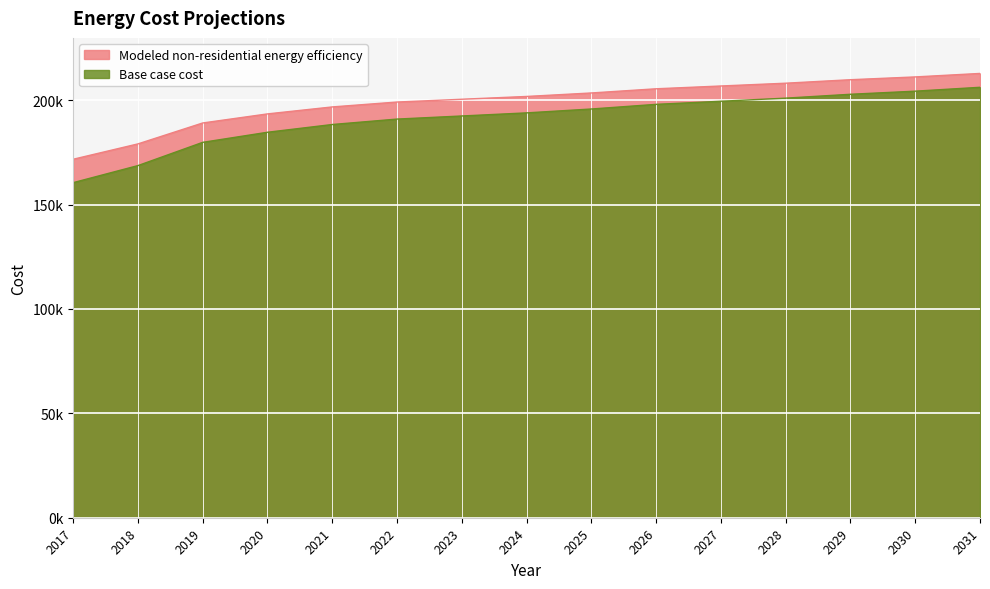

What are all the series names shown in the legend?

Modeled non-residential energy efficiency, Base case cost